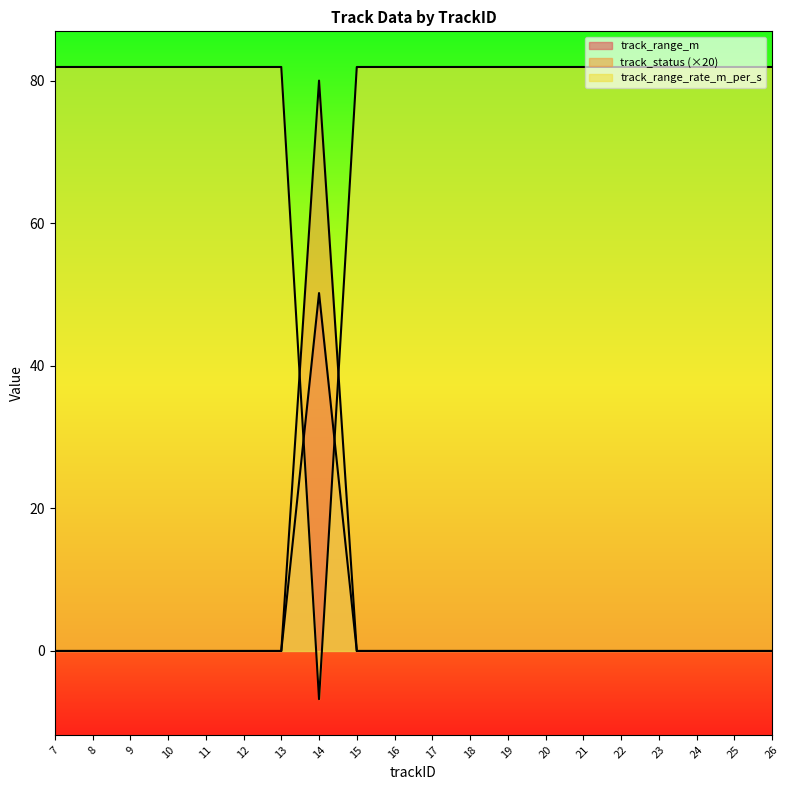

How many positive values does the track_range_rate_m_per_s series have?

19